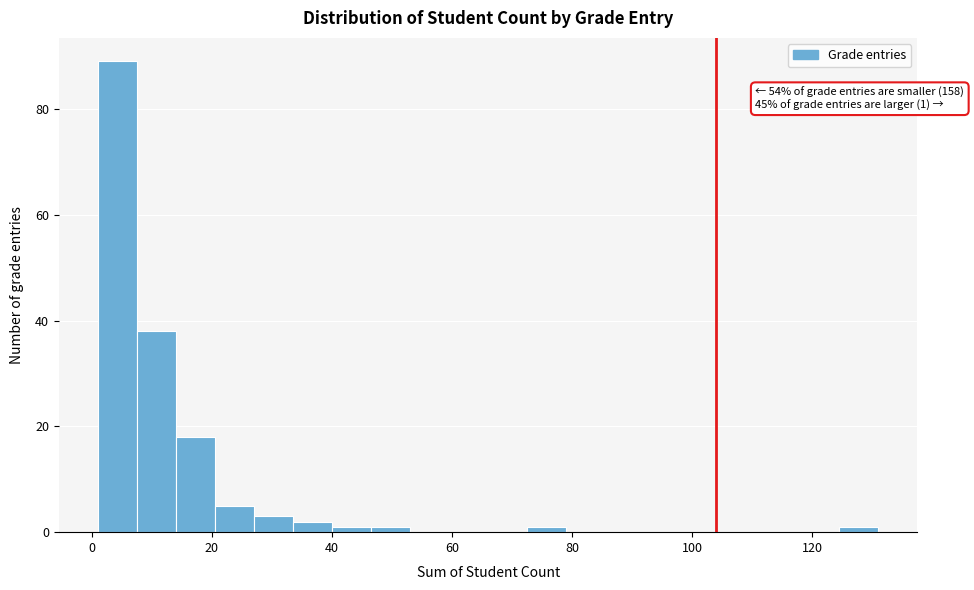

Around what value on the x-axis is the tallest bar? Give the approximate position of its centre, as read against the axis.

4